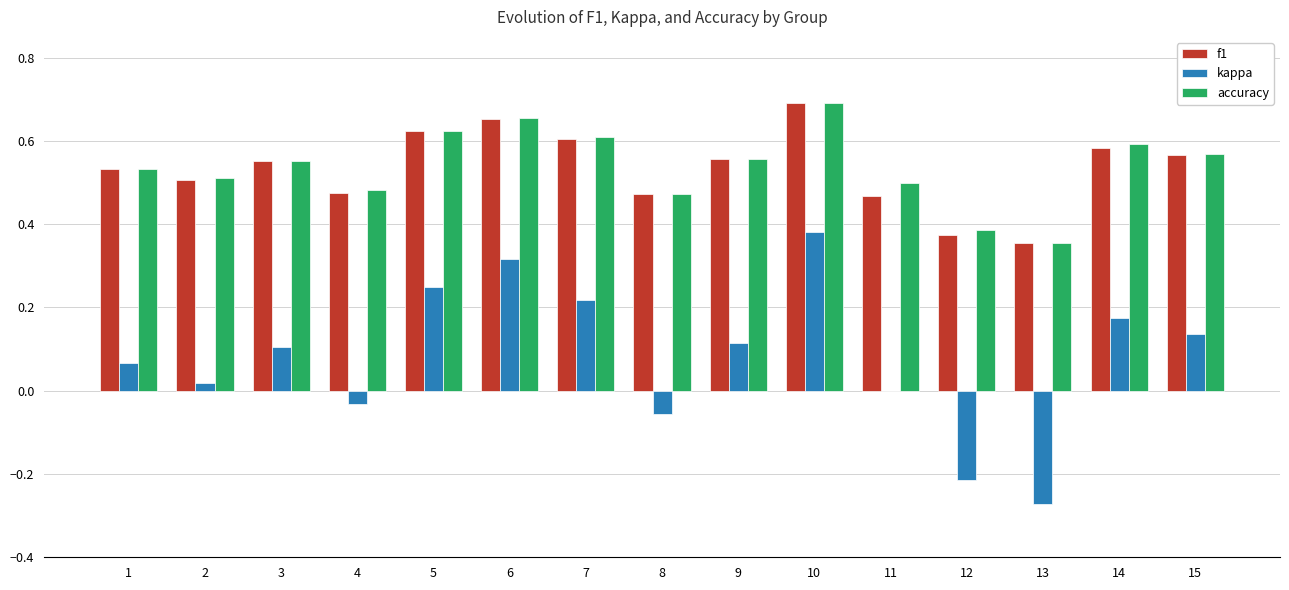

What is the sum of all kappa values?

1.2